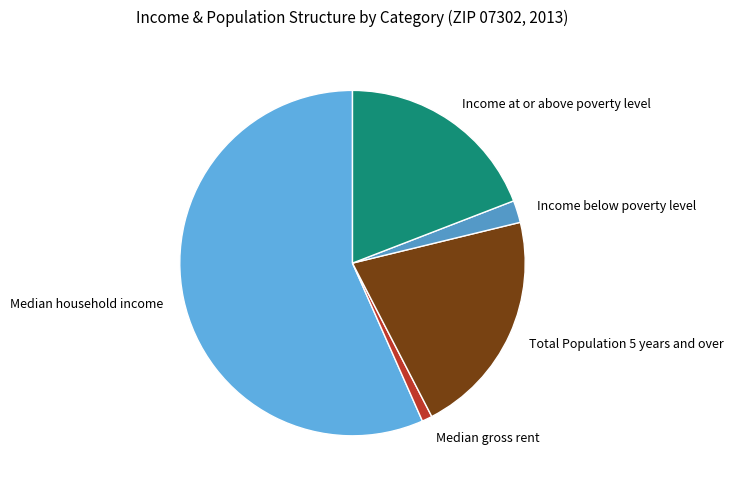

Combined, do Median gross rent and Income at or above poverty level account for over 50%?

No